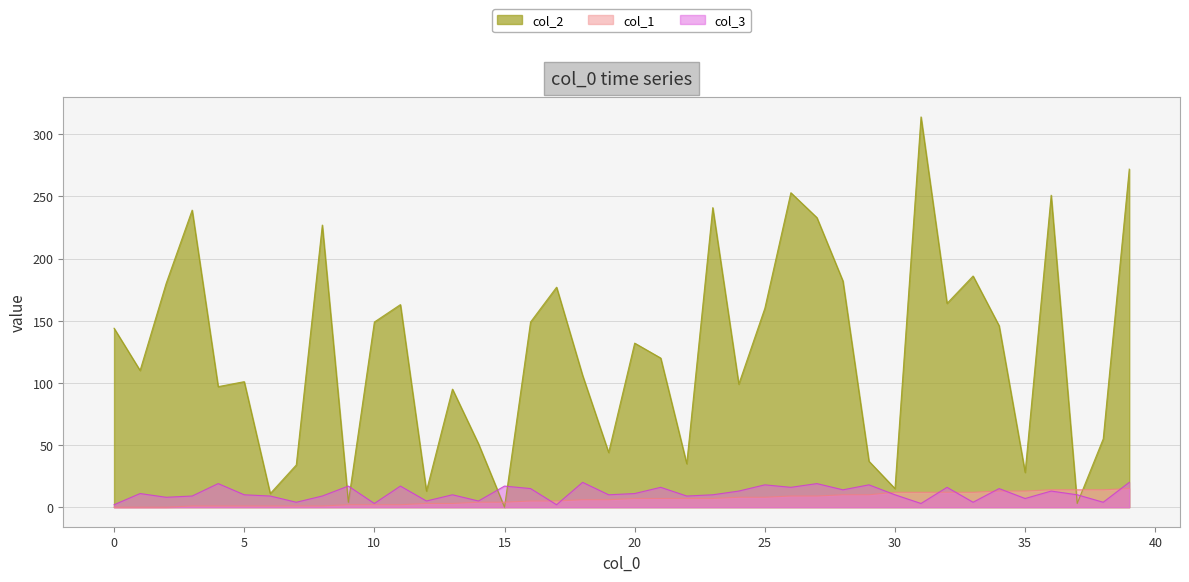

At which category does col_3 reach its first local peak?

1